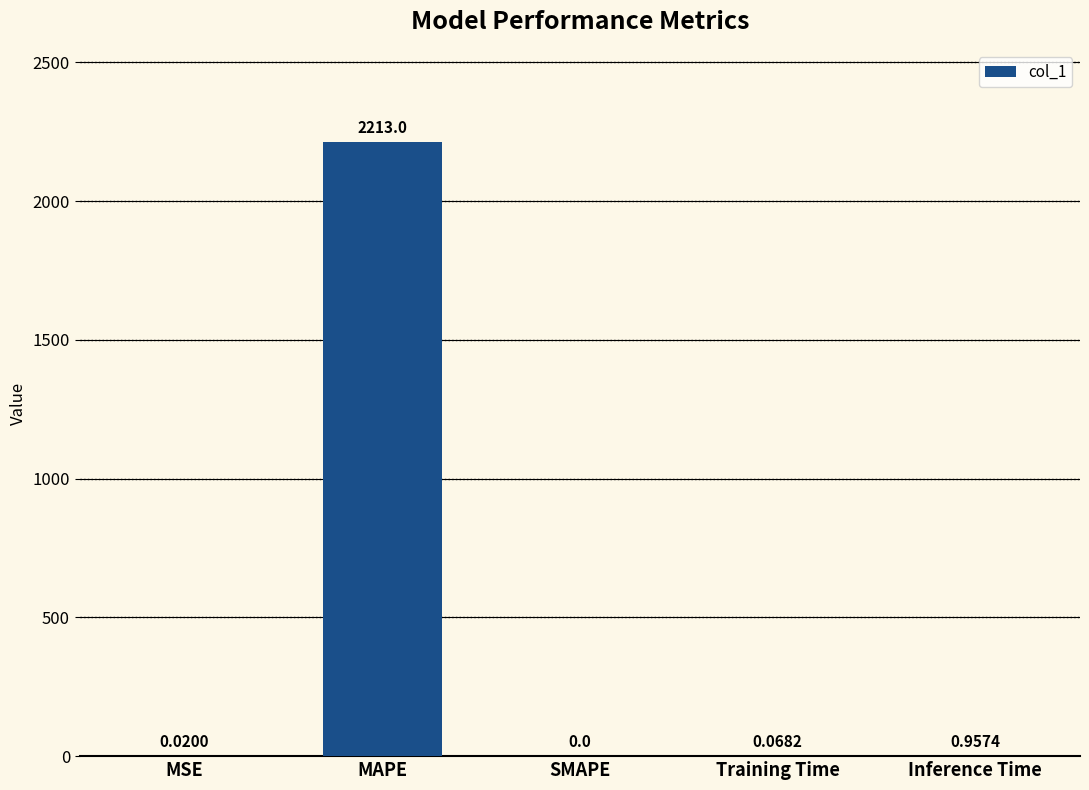

Does the chart contain stacked bars?

No